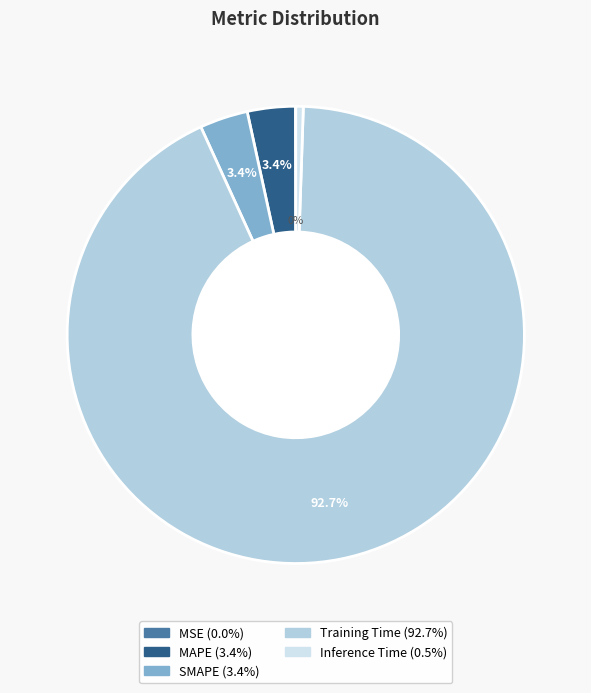

Between Training Time and MAPE, which is larger?

Training Time